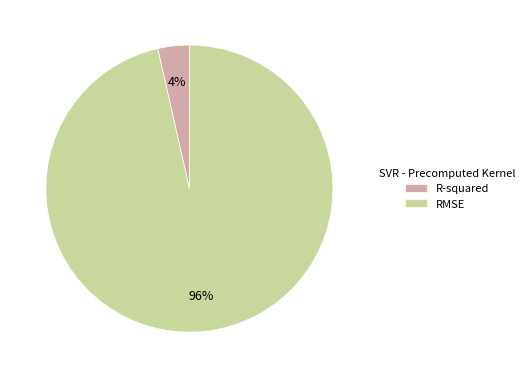

What percentage is the RMSE slice, to the nearest percent?

96%